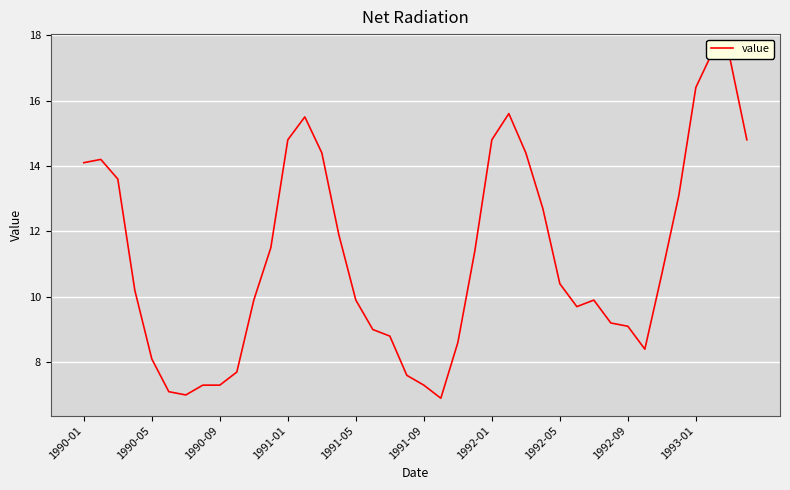

Where does the data first go above 10?

1990-01